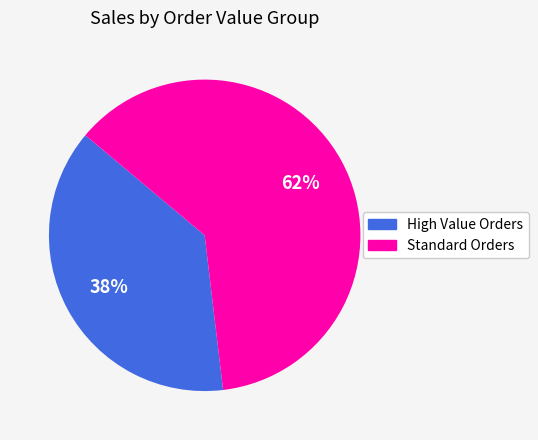

Which category has the smallest portion of the pie?

High Value Orders